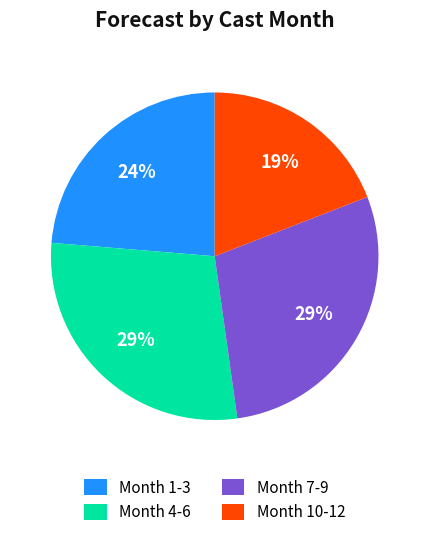

Does any single category account for the majority?

No